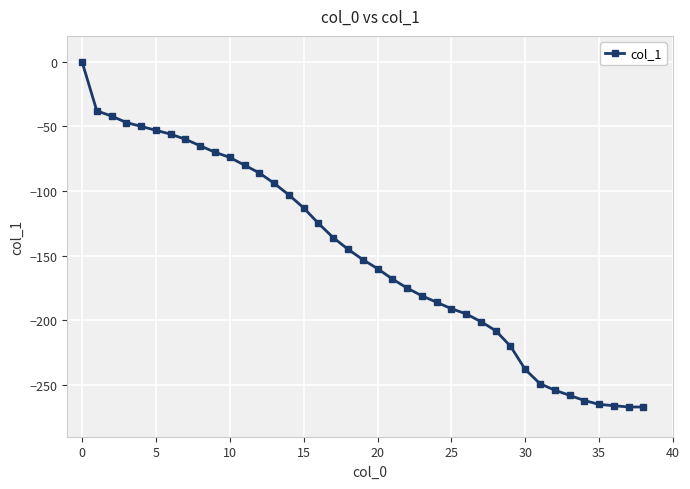

What is the minimum value shown in the chart?

-267